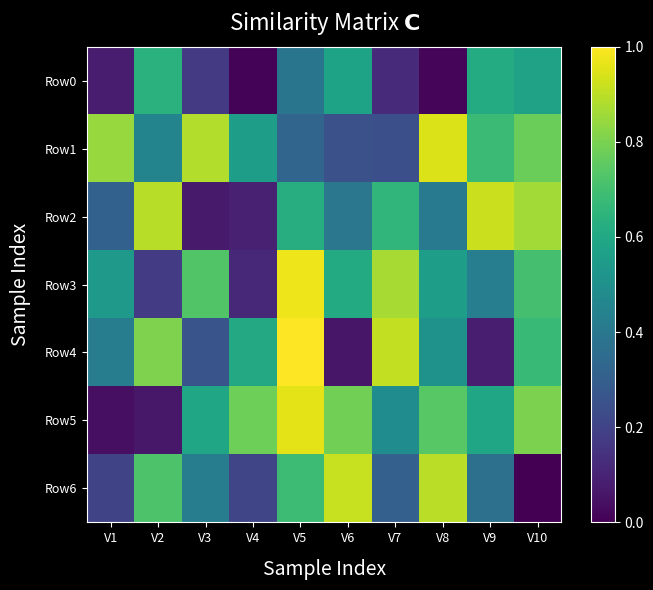

Which series changed the most between V1 and V5?

Row5